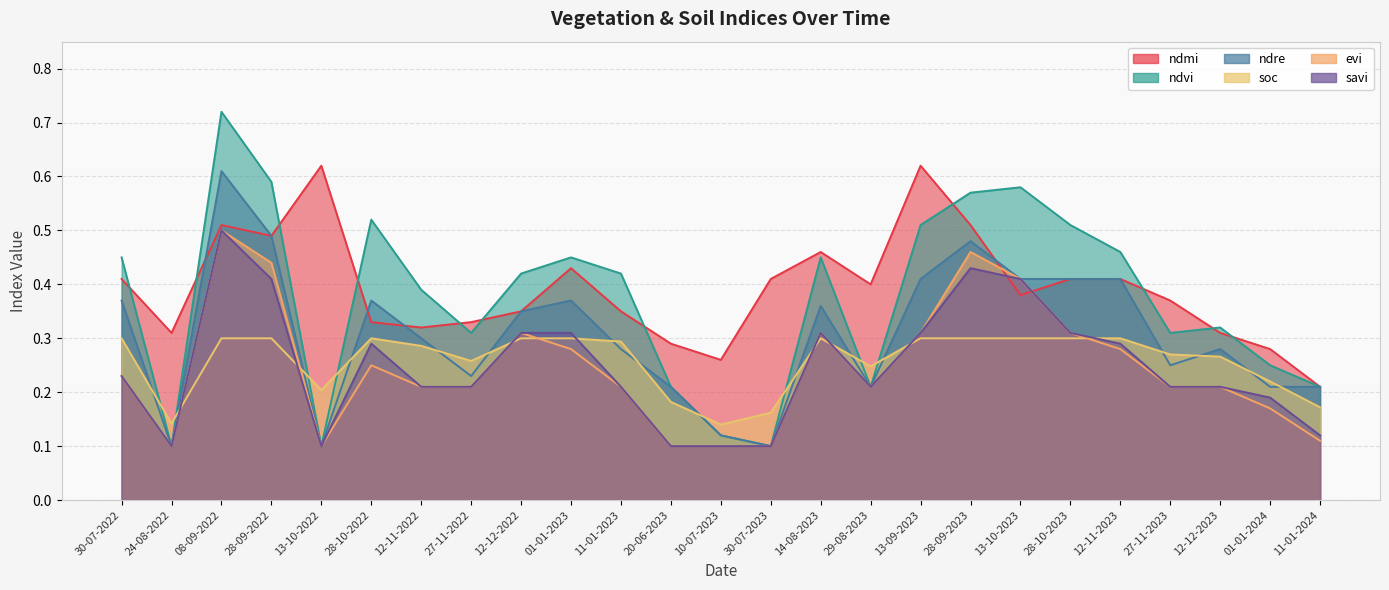

Count the number of categories in the chart.

25